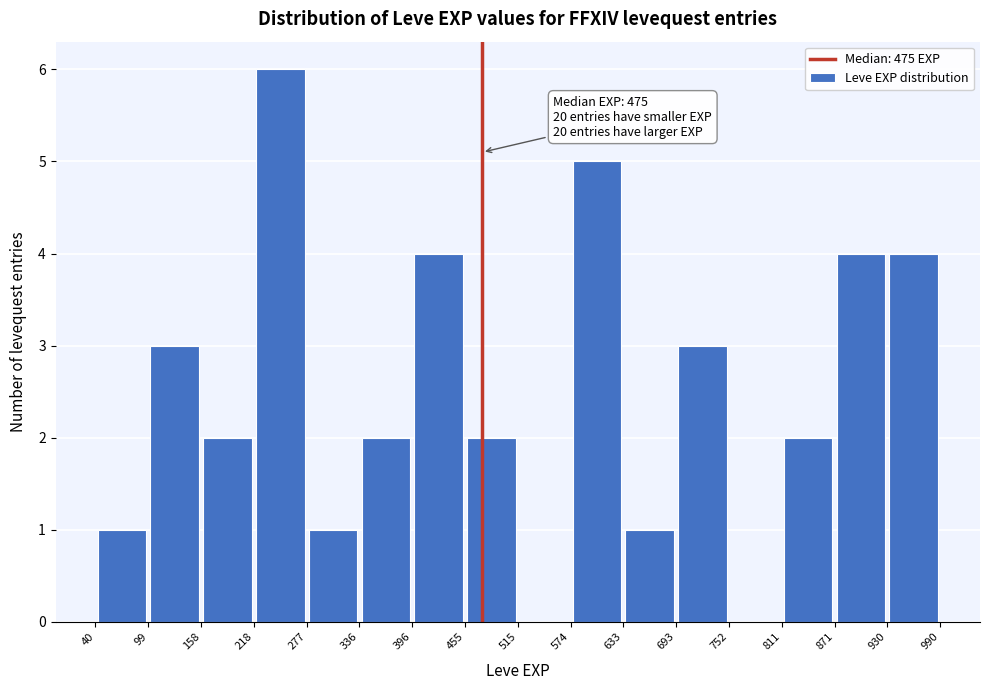

Over which range of the x-axis is the bar tallest?

218 to 277